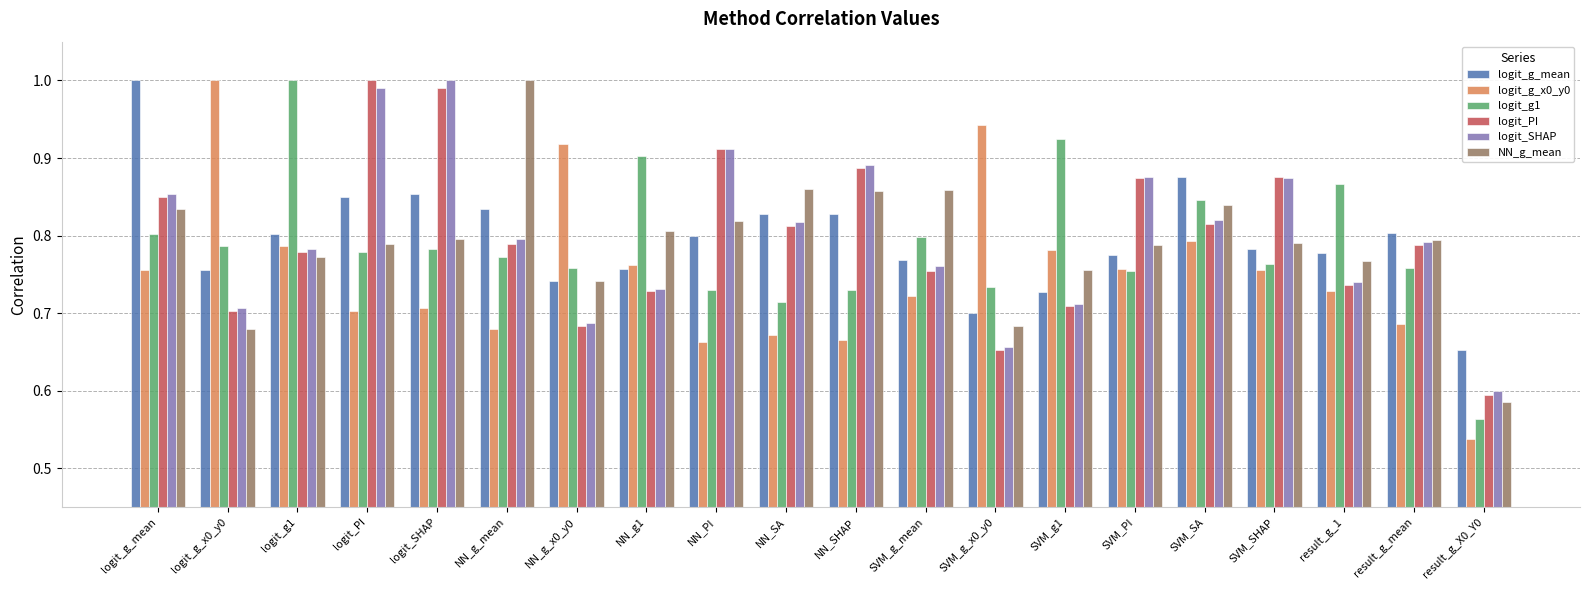

The logit_g_x0_y0 series shows 0.9 at NN_PI. True or false?

False